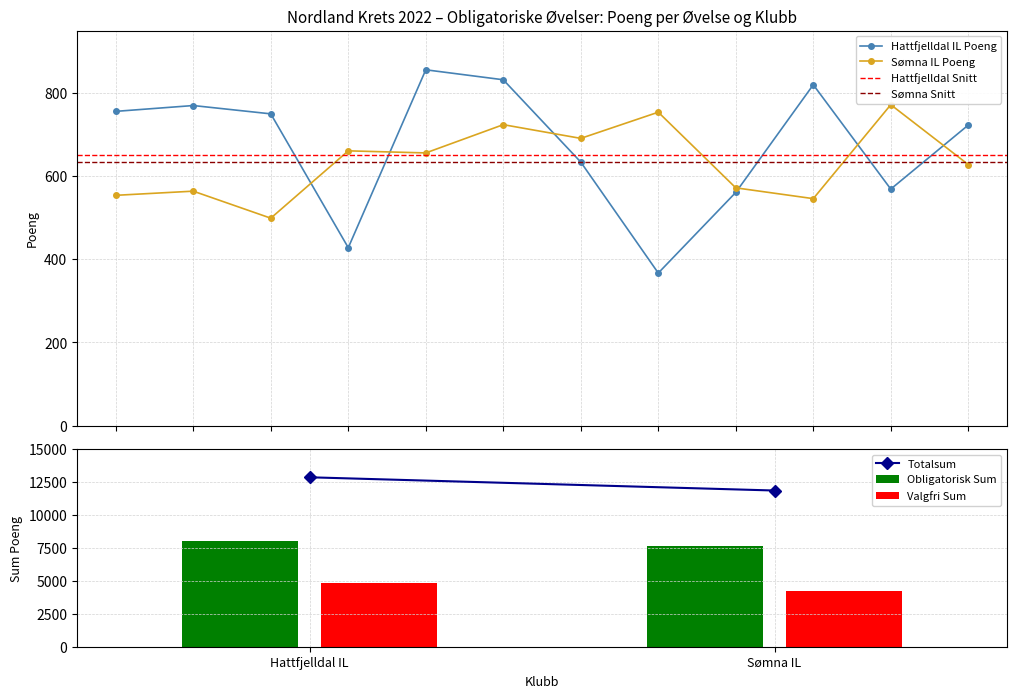

List the series in order of their peak value, lowest first.

Valgfri Sum, Obligatorisk Sum, Totalsum